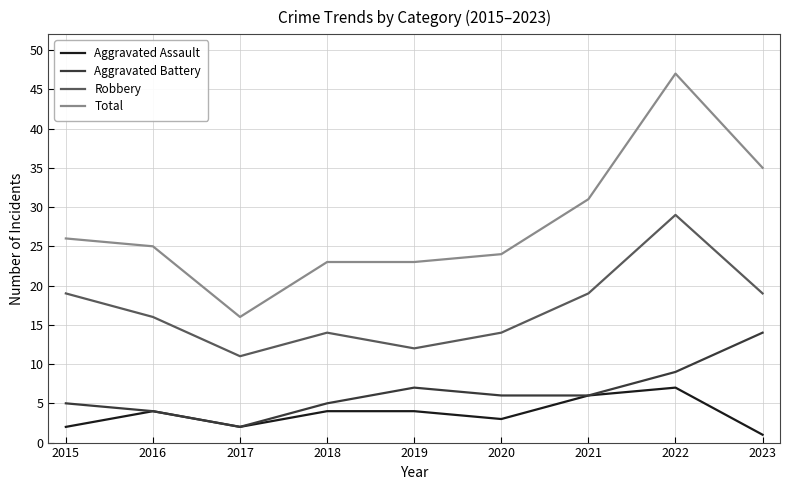

At which label is Total closest to 31?

2021